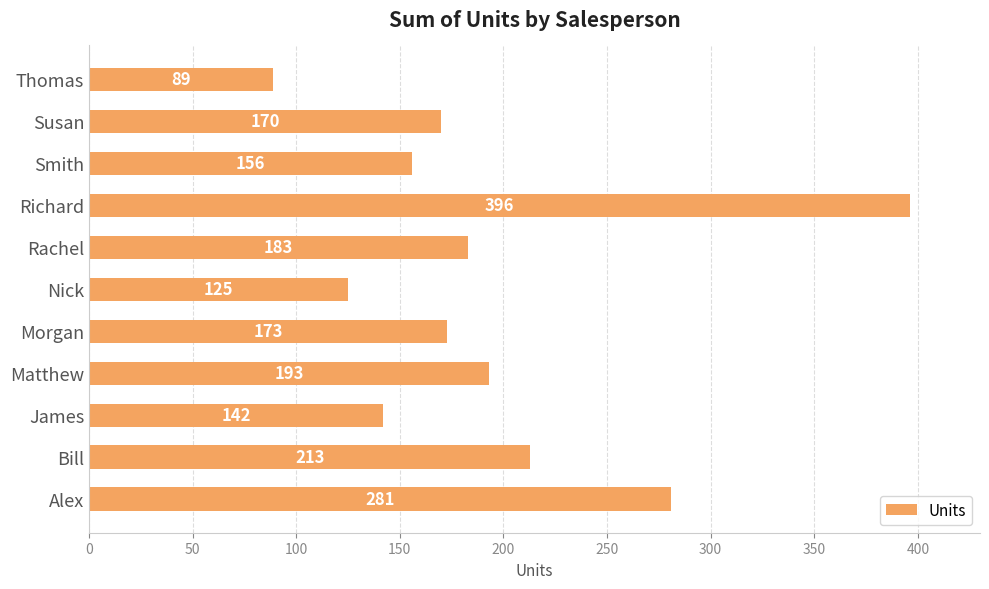

The value at Morgan is 229. True or false?

False